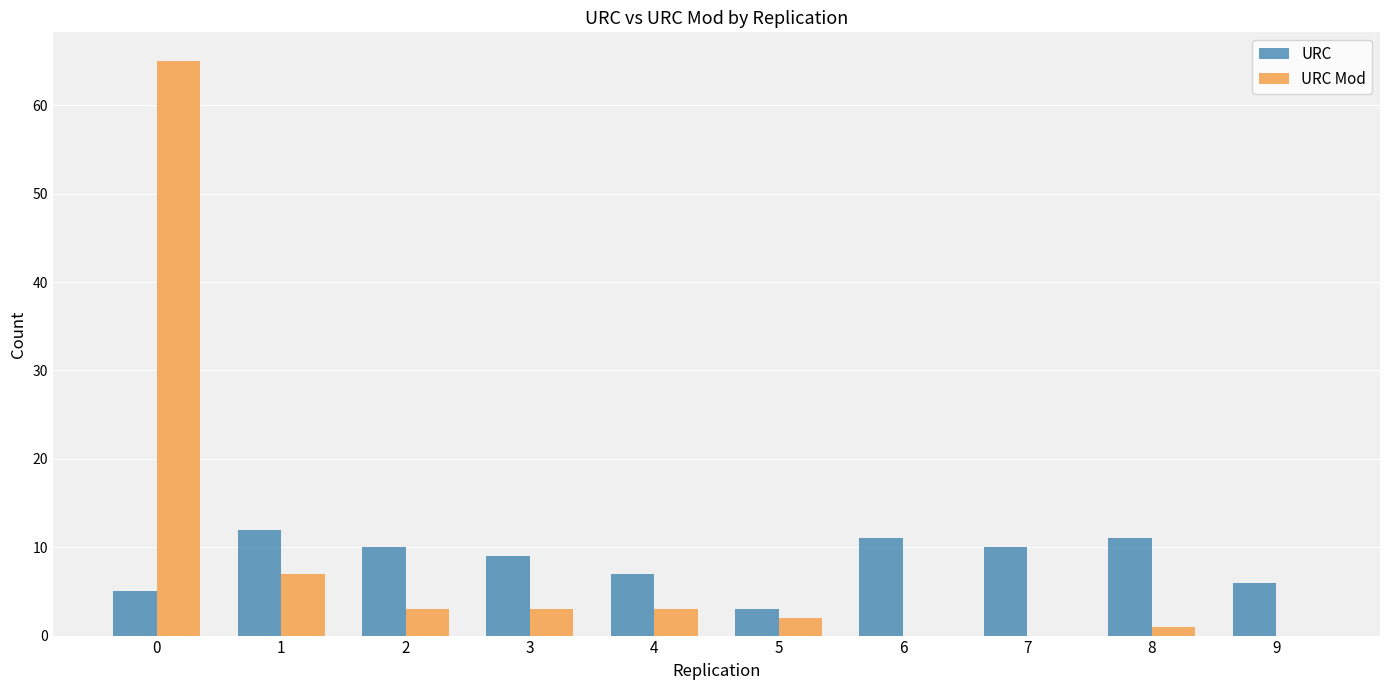

What is the sum of all URC Mod values?

84